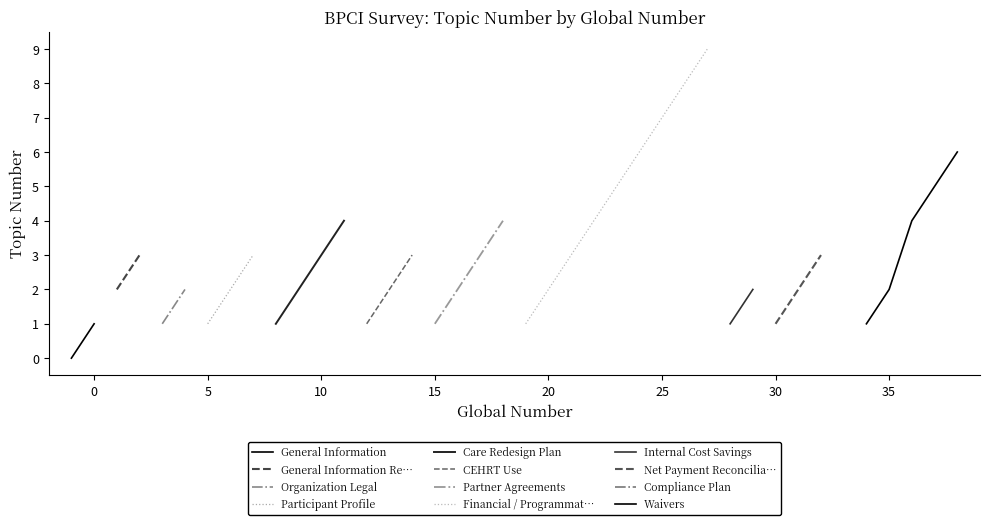

Reading left to right, list all the values displayed in this chart.

0	1	2	3	1	2	1	2	3	1	2	3	4	1	2	3	1	2	3	4	1	2	3	4	5	6	7	8	9	1	2	1	2	3	1	1	2	4	5	6